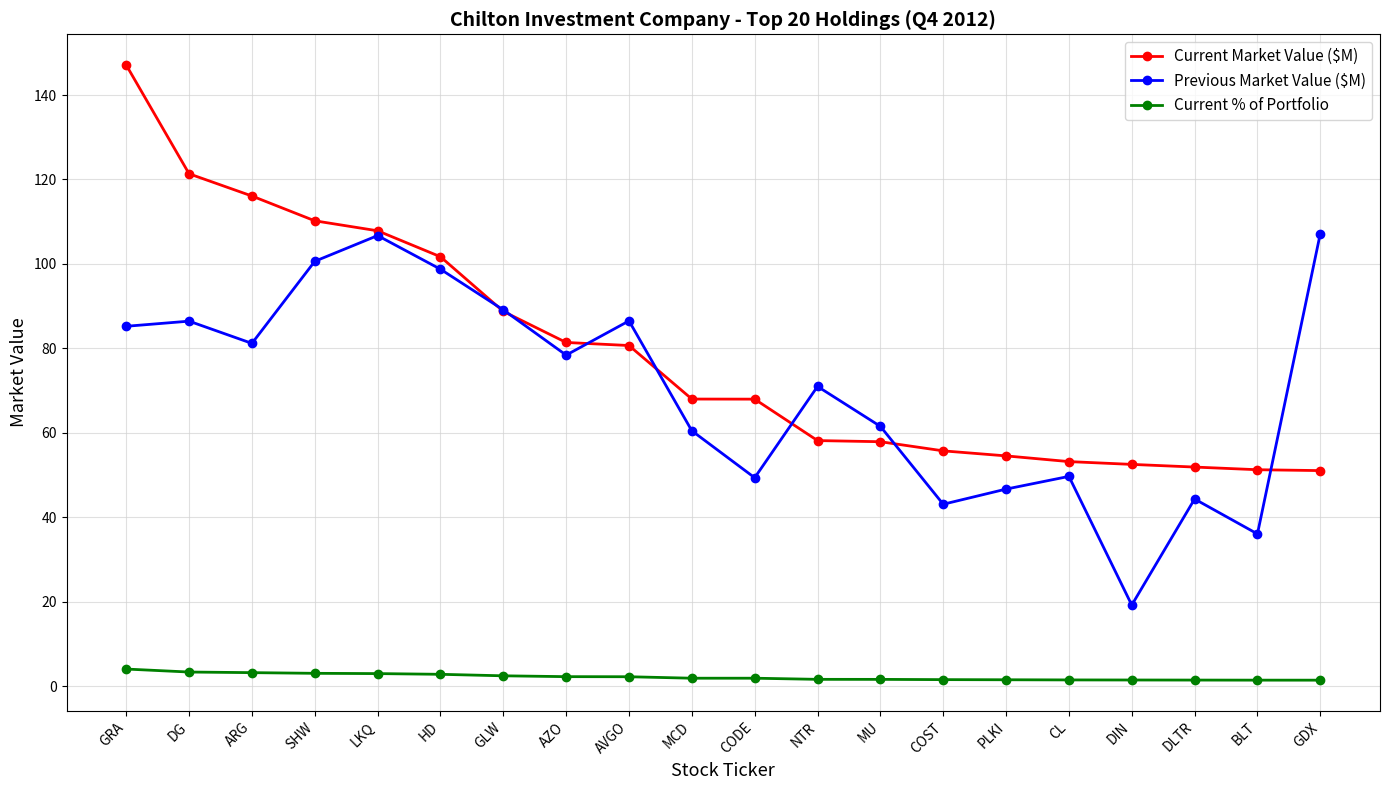

At HD, list the series in order from smallest to largest.

Current % of Portfolio, Previous Market Value ($M), Current Market Value ($M)